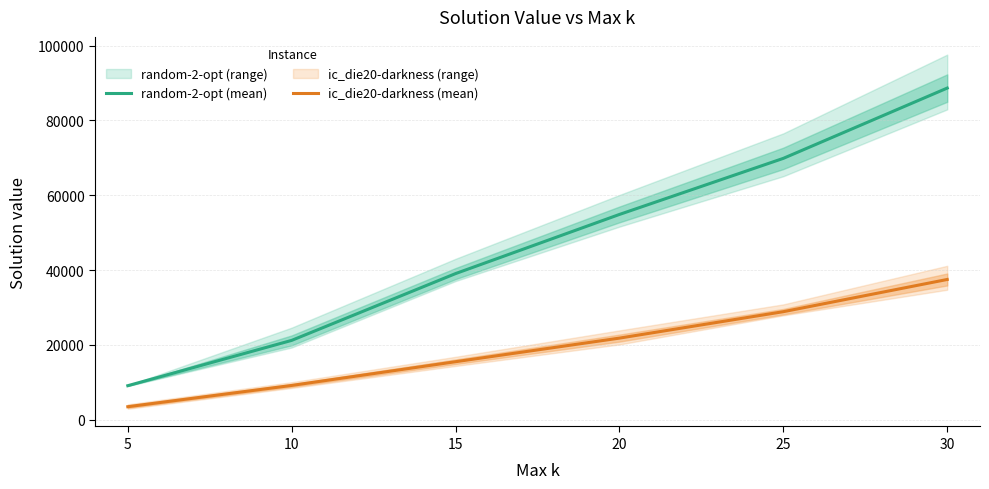

What is the sum of all ic_die20-darkness (mean) values?

116421.2